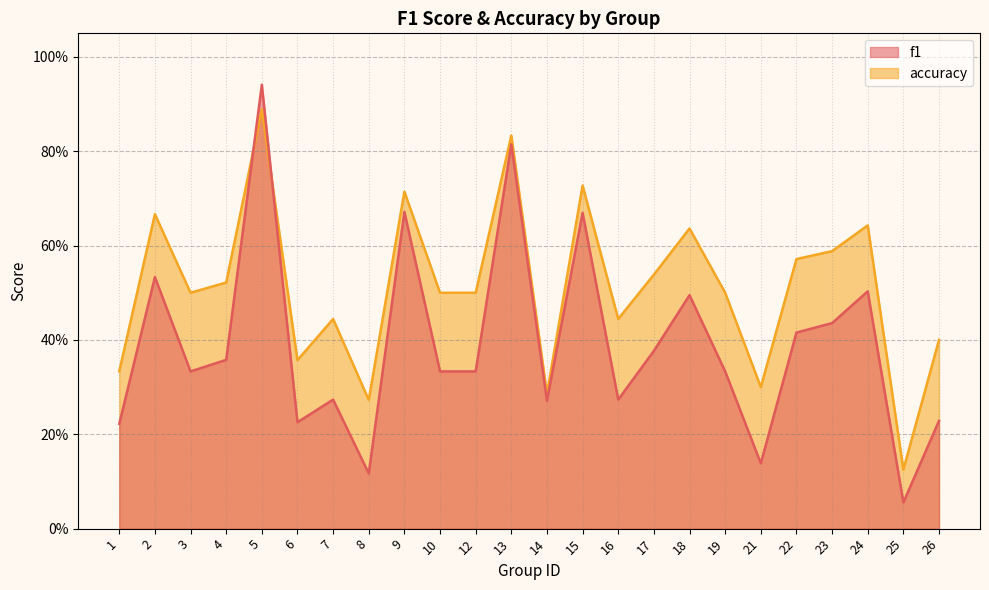

What is the average value of the f1 series?

0.4